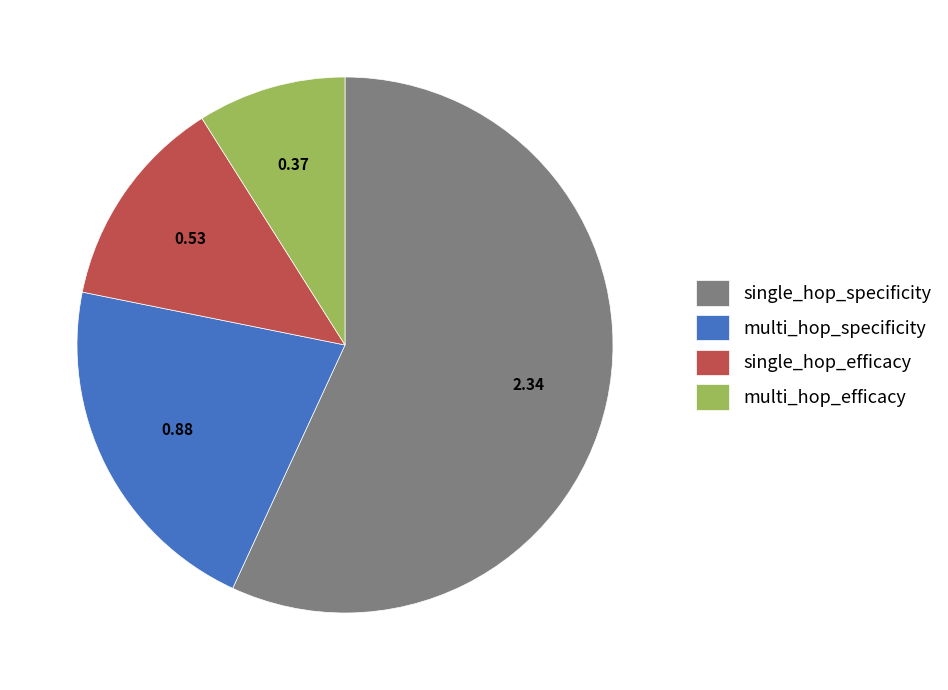

Which has a higher value, multi_hop_efficacy or single_hop_efficacy?

single_hop_efficacy